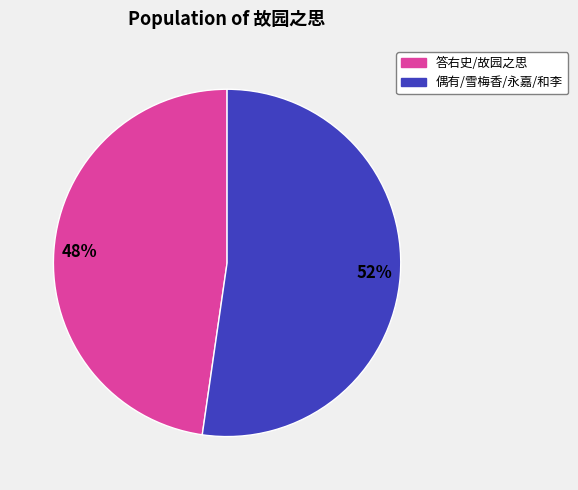

Is there any slice that represents more than half of the pie?

Yes